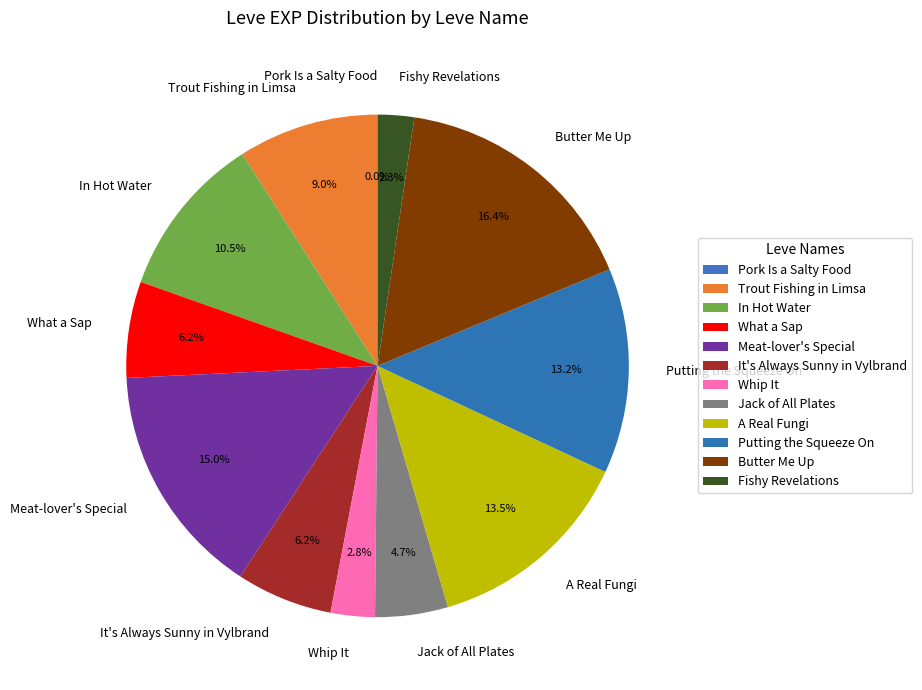

To the nearest percent, what is the combined percentage of Trout Fishing in Limsa and Fishy Revelations?

11%